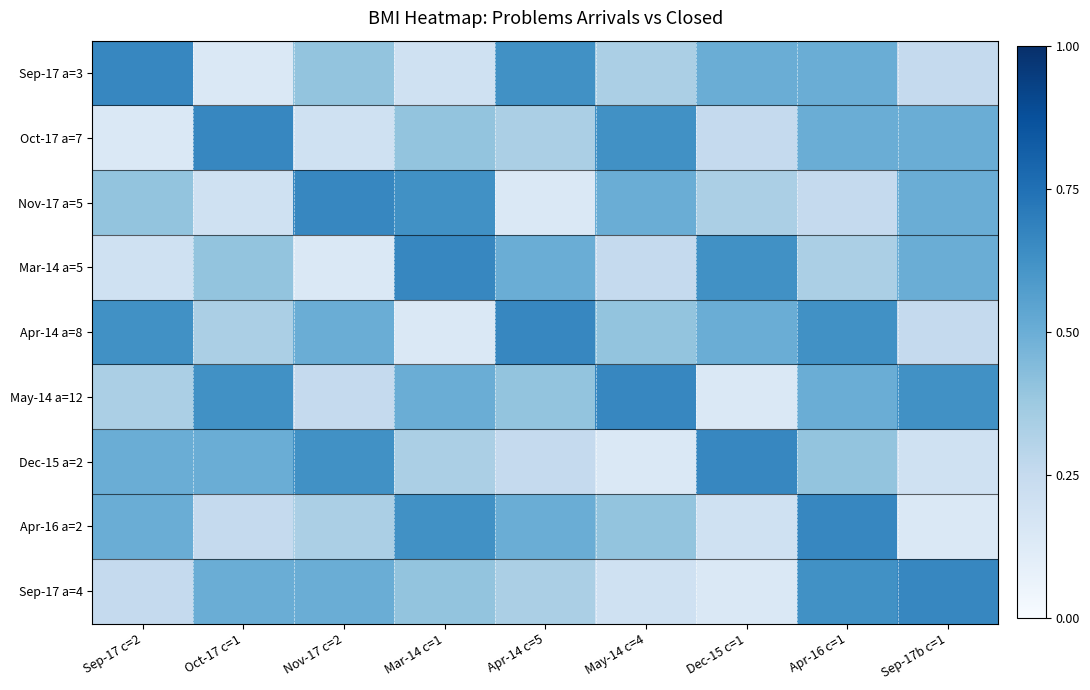

Reading left to right, list all the values displayed in this chart.

Sep-17 a=3: Sep-17 c=2=0.7	Oct-17 c=1=0.1	Nov-17 c=2=0.4	Mar-14 c=1=0.2	Apr-14 c=5=0.6	May-14 c=4=0.3	Dec-15 c=1=0.5	Apr-16 c=1=0.5	Sep-17b c=1=0.2
Oct-17 a=7: Sep-17 c=2=0.1	Oct-17 c=1=0.7	Nov-17 c=2=0.2	Mar-14 c=1=0.4	Apr-14 c=5=0.3	May-14 c=4=0.6	Dec-15 c=1=0.2	Apr-16 c=1=0.5	Sep-17b c=1=0.5
Nov-17 a=5: Sep-17 c=2=0.4	Oct-17 c=1=0.2	Nov-17 c=2=0.7	Mar-14 c=1=0.6	Apr-14 c=5=0.1	May-14 c=4=0.5	Dec-15 c=1=0.3	Apr-16 c=1=0.2	Sep-17b c=1=0.5
Mar-14 a=5: Sep-17 c=2=0.2	Oct-17 c=1=0.4	Nov-17 c=2=0.1	Mar-14 c=1=0.7	Apr-14 c=5=0.5	May-14 c=4=0.2	Dec-15 c=1=0.6	Apr-16 c=1=0.3	Sep-17b c=1=0.5
Apr-14 a=8: Sep-17 c=2=0.6	Oct-17 c=1=0.3	Nov-17 c=2=0.5	Mar-14 c=1=0.1	Apr-14 c=5=0.7	May-14 c=4=0.4	Dec-15 c=1=0.5	Apr-16 c=1=0.6	Sep-17b c=1=0.2
May-14 a=12: Sep-17 c=2=0.3	Oct-17 c=1=0.6	Nov-17 c=2=0.2	Mar-14 c=1=0.5	Apr-14 c=5=0.4	May-14 c=4=0.7	Dec-15 c=1=0.1	Apr-16 c=1=0.5	Sep-17b c=1=0.6
Dec-15 a=2: Sep-17 c=2=0.5	Oct-17 c=1=0.5	Nov-17 c=2=0.6	Mar-14 c=1=0.3	Apr-14 c=5=0.2	May-14 c=4=0.1	Dec-15 c=1=0.7	Apr-16 c=1=0.4	Sep-17b c=1=0.2
Apr-16 a=2: Sep-17 c=2=0.5	Oct-17 c=1=0.2	Nov-17 c=2=0.3	Mar-14 c=1=0.6	Apr-14 c=5=0.5	May-14 c=4=0.4	Dec-15 c=1=0.2	Apr-16 c=1=0.7	Sep-17b c=1=0.1
Sep-17 a=4: Sep-17 c=2=0.2	Oct-17 c=1=0.5	Nov-17 c=2=0.5	Mar-14 c=1=0.4	Apr-14 c=5=0.3	May-14 c=4=0.2	Dec-15 c=1=0.1	Apr-16 c=1=0.6	Sep-17b c=1=0.7